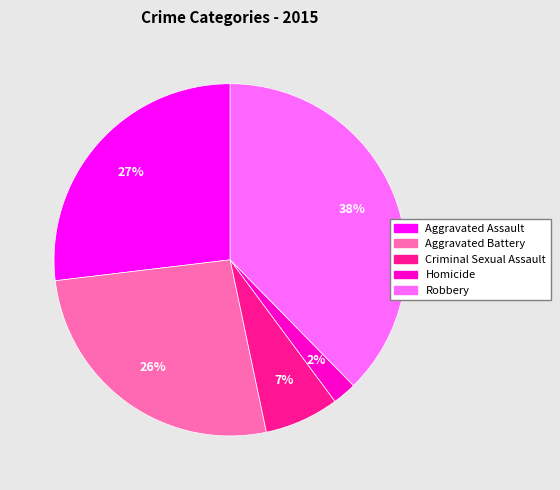

Count the number of slices in the pie.

5